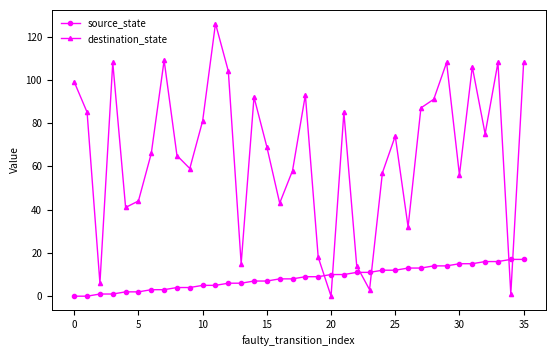

List the series in order of their peak value, lowest first.

source_state, destination_state